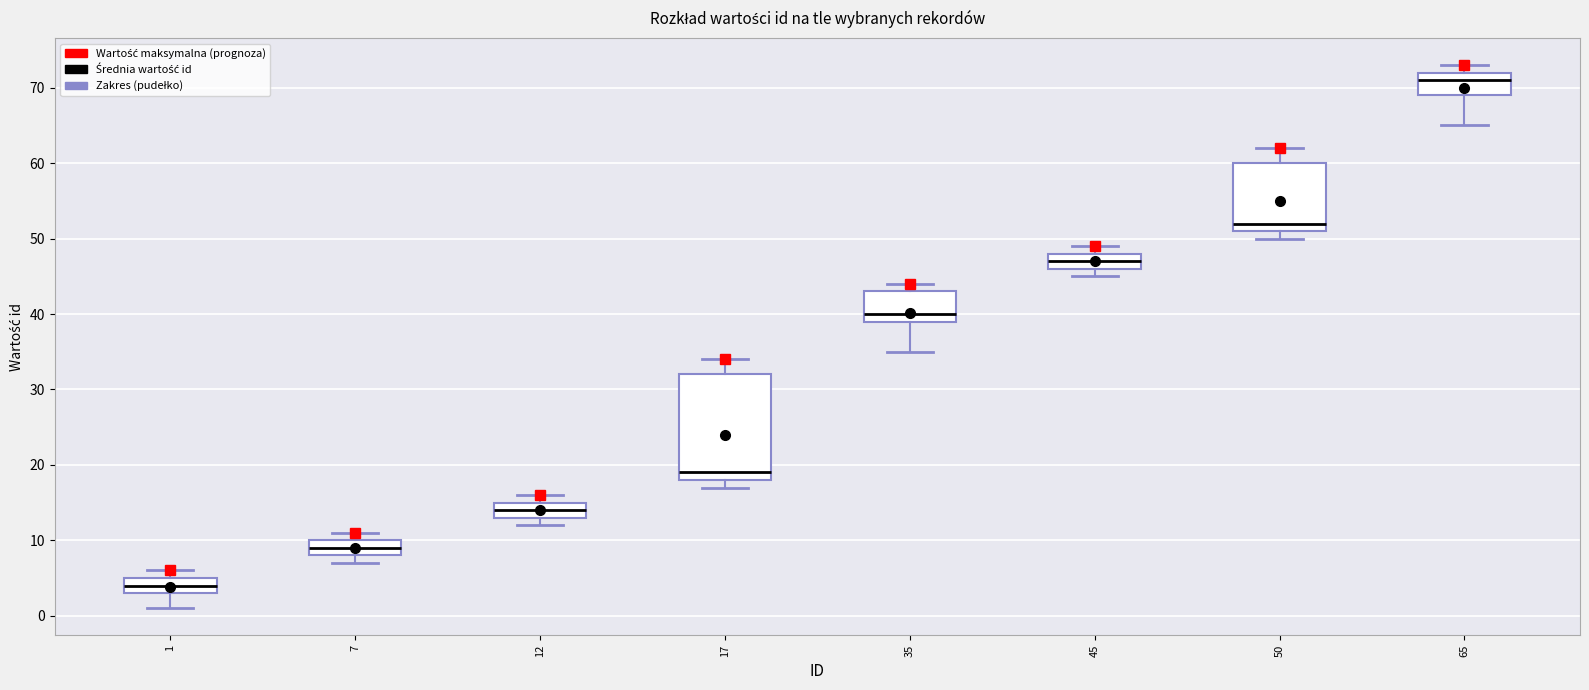

Reading left to right, read every box against the y-axis: the position of its median line, the range the box covers, and the ends of its whiskers. The values are not printed on the chart, so give them approximately, as read against the axis.

1: median 4, box 3 to 5, whiskers 1 to 6
7: median 9, box 8 to 10, whiskers 7 to 11
12: median 14, box 13 to 15, whiskers 12 to 16
17: median 19, box 18 to 32, whiskers 17 to 34
35: median 40, box 39 to 43, whiskers 35 to 44
45: median 47, box 46 to 48, whiskers 45 to 49
50: median 52, box 51 to 60, whiskers 50 to 62
65: median 71, box 69 to 72, whiskers 65 to 73